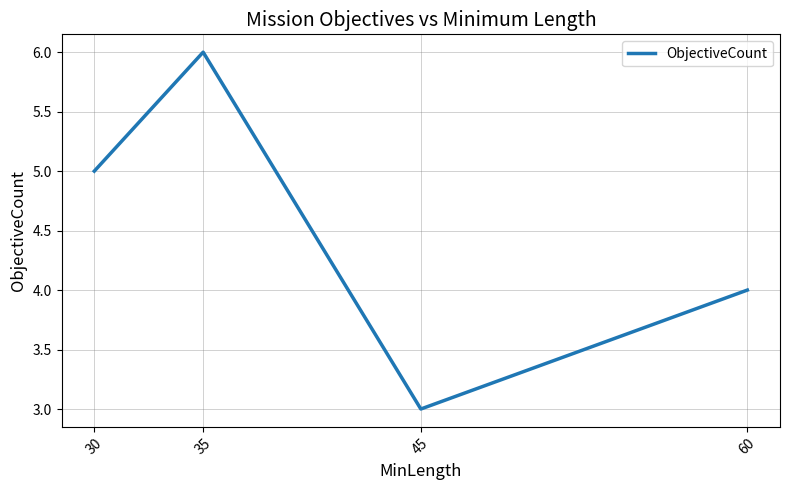

Reading left to right, extract all data points from this chart.

5	6	3	4